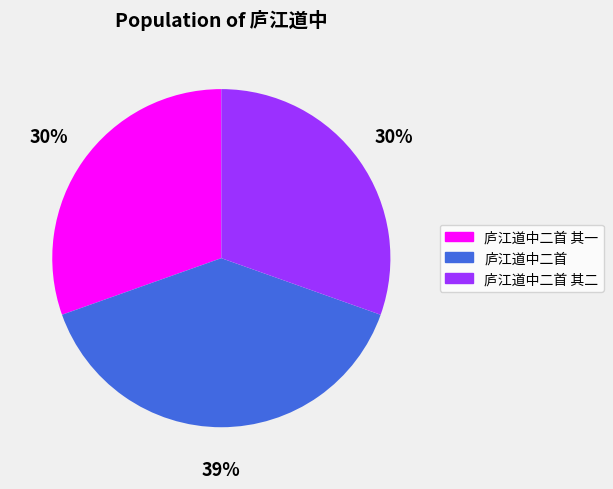

True or false: 庐江道中二首 accounts for 39% of the total.

True